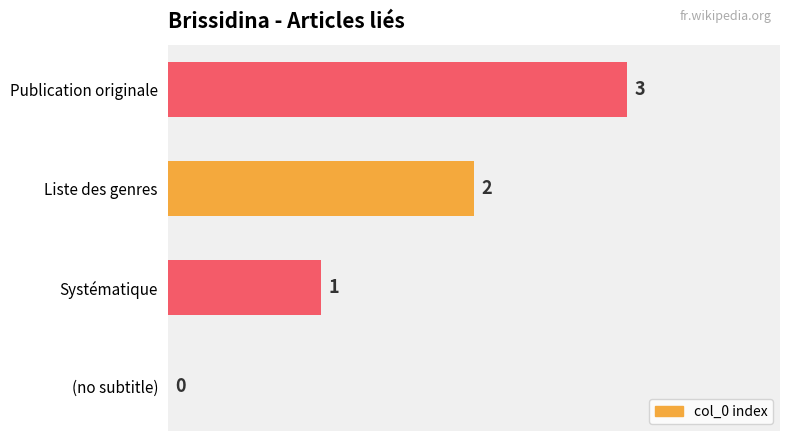

At which label is the value closest to 1?

Systématique